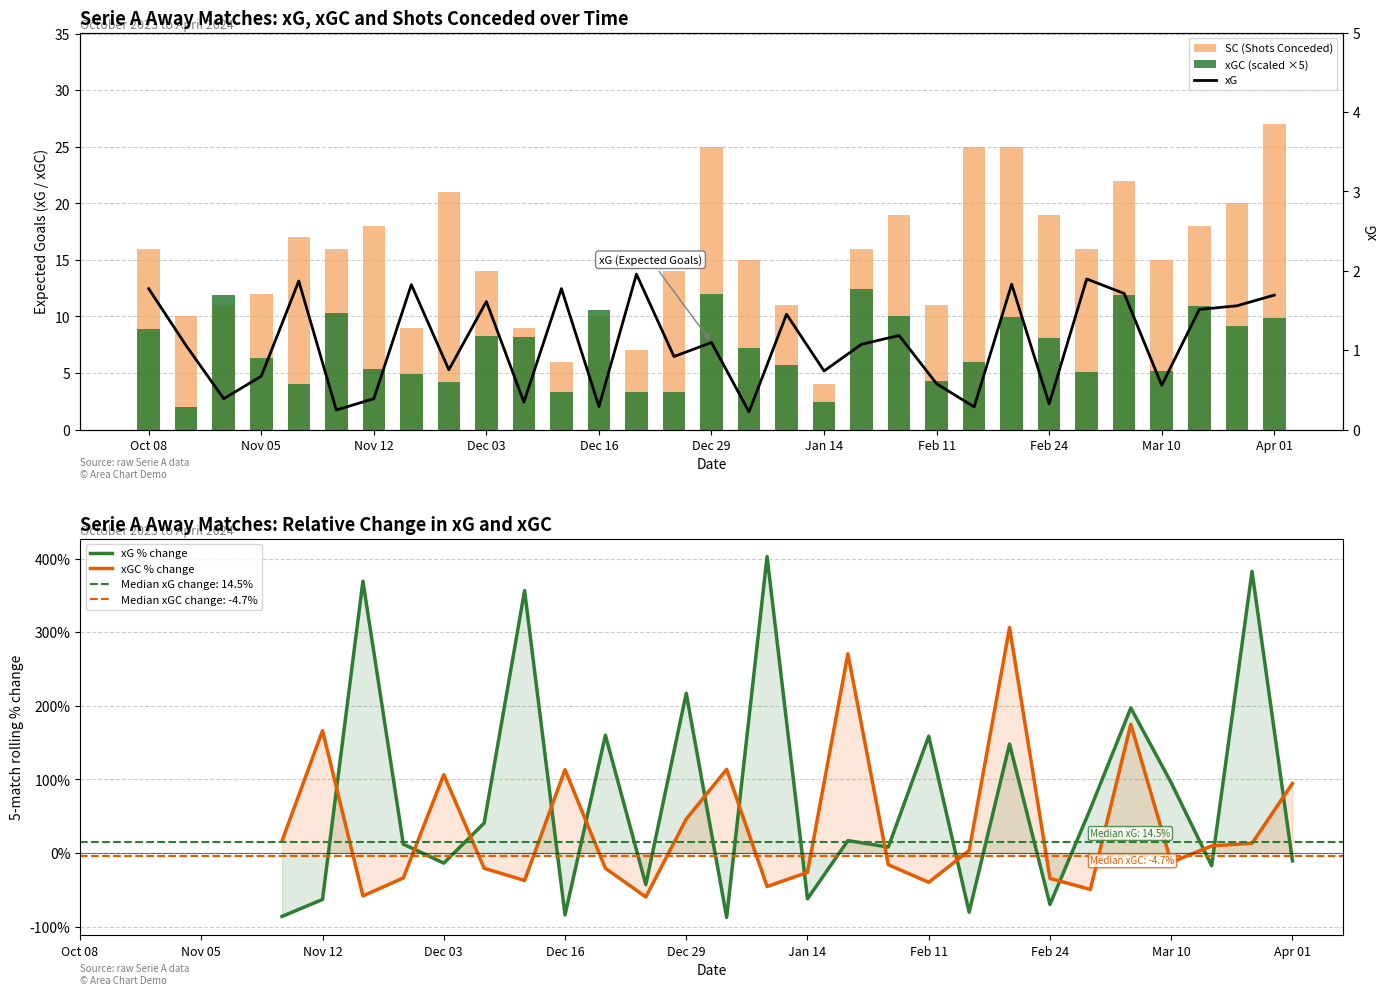

The xG % change series shows 102.5 at 25. True or false?

False